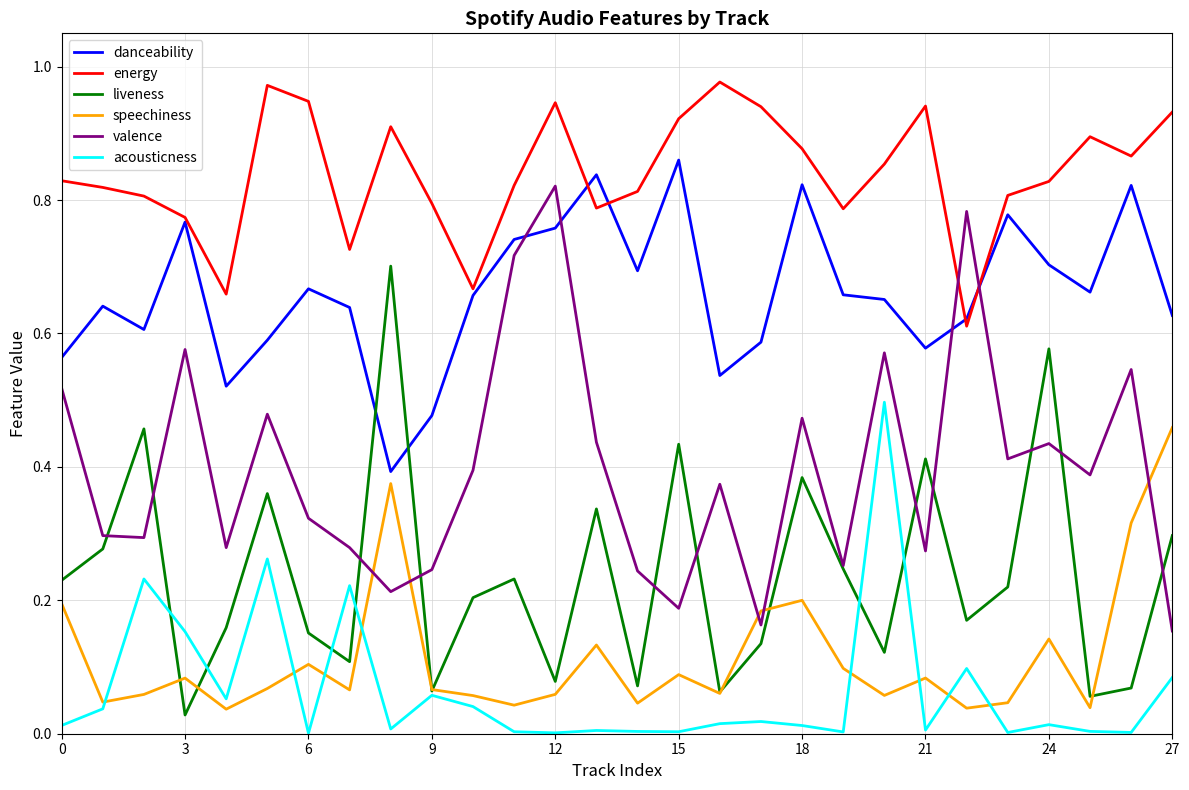

True or false: energy and liveness cross at least once.

False